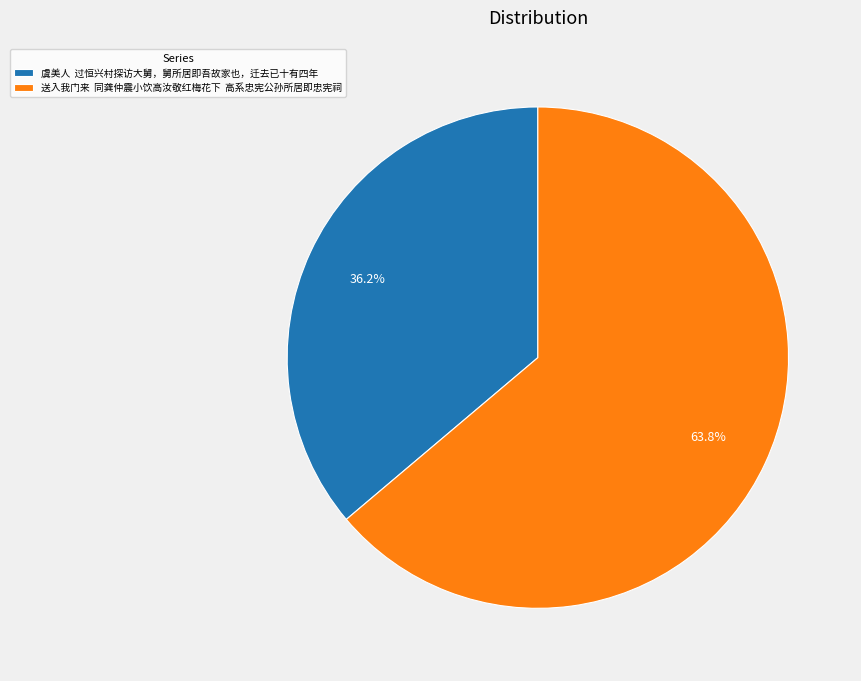

Rank the categories by value from lowest to highest.

虞美人 过恒兴村探访大舅，舅所居即吾故家也，迁去已十有四年, 送入我门来 同龚仲震小饮高汝敬红梅花下 高系忠宪公孙所居即忠宪祠